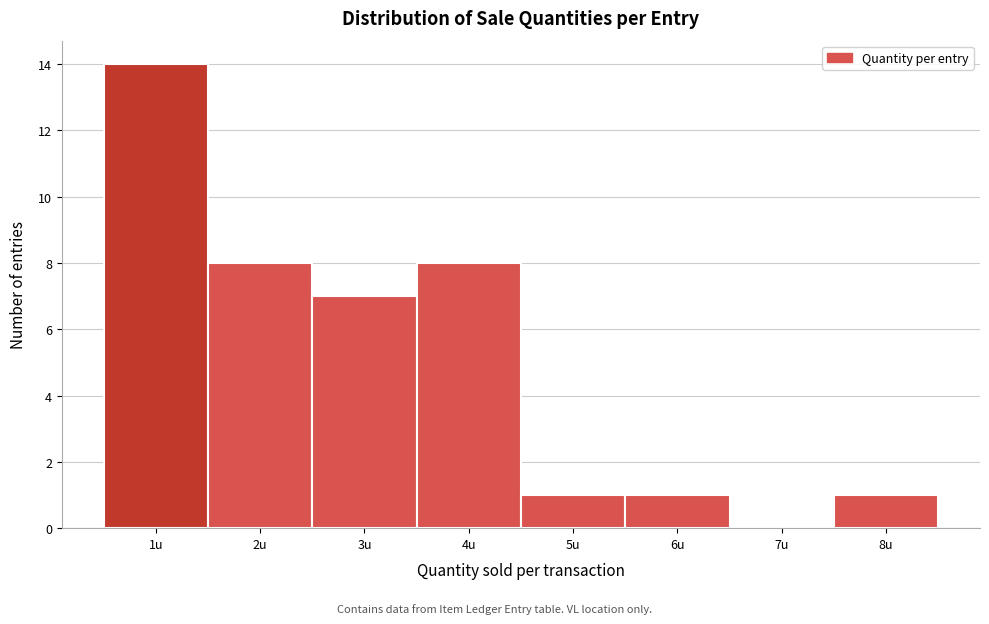

Reading left to right, list every bar in this chart as the range it spans on the x-axis followed by its height. The values are not printed on the chart, so give them approximately, as read against the axis.

0.5 to 1.5: 14
1.5 to 2.5: 8
2.5 to 3.5: 7
3.5 to 4.5: 8
4.5 to 5.5: 1
5.5 to 6.5: 1
6.5 to 7.5: 0
7.5 to 8.5: 1